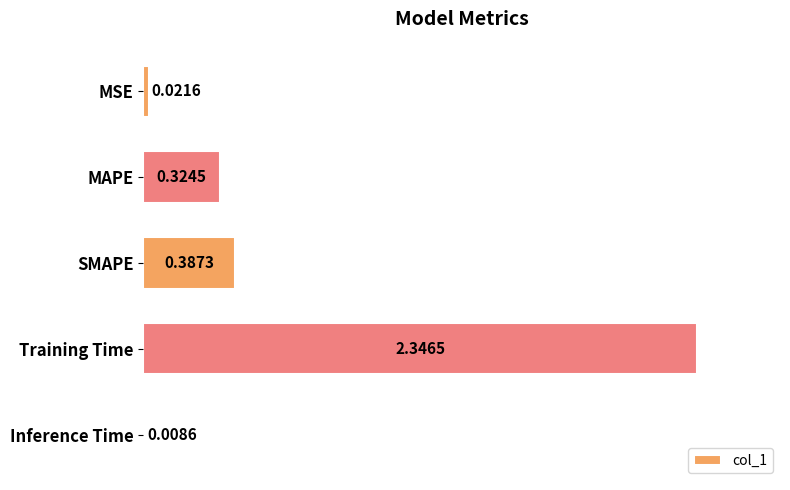

Which has a higher value, MAPE or SMAPE?

SMAPE